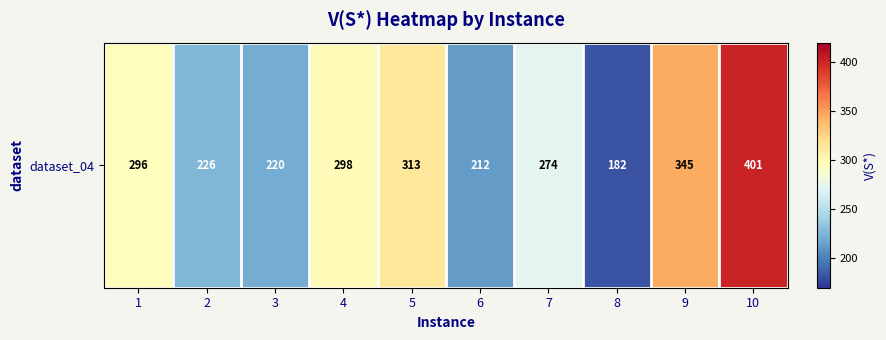

Rank the categories by value from highest to lowest.

10, 9, 5, 4, 1, 7, 2, 3, 6, 8